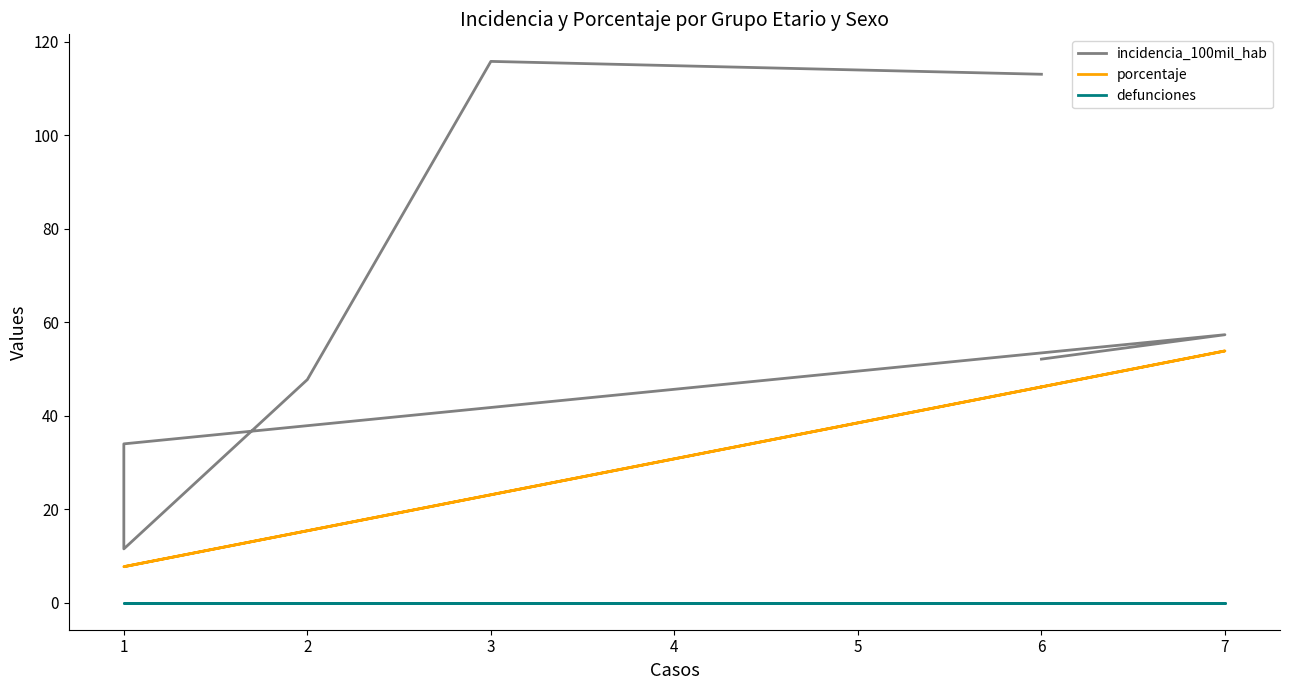

Does the chart have visible grid lines?

No